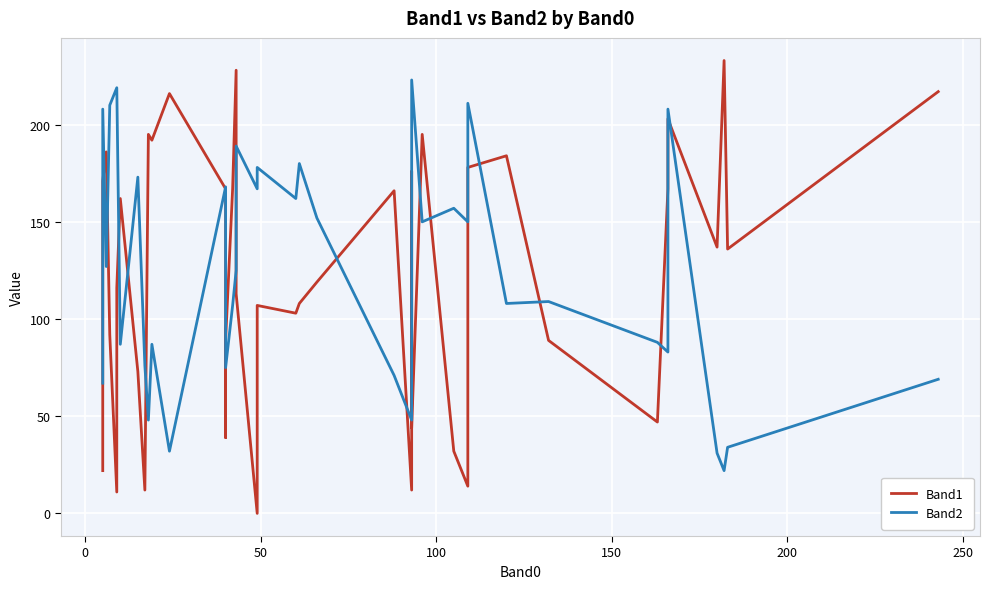

At how many categories does at least one series exceed 10?

40